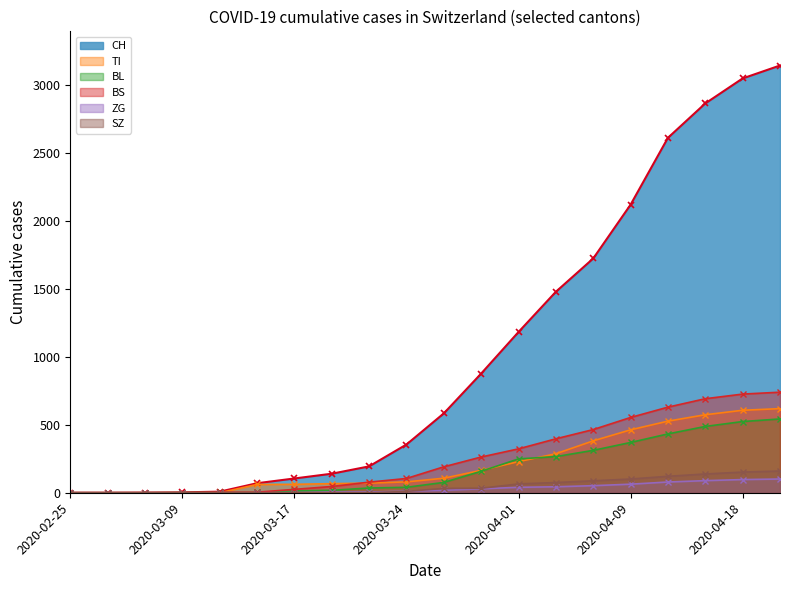

Rank the series by their maximum value, from lowest to highest.

ZG, SZ, BL, TI, BS, CH